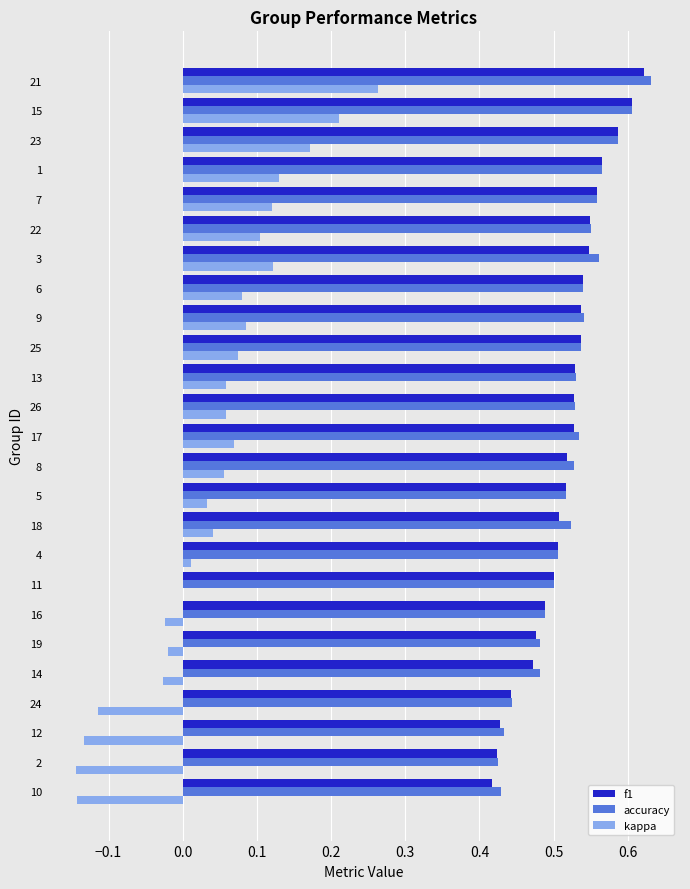

Between 26 and 23, which series saw the biggest shift?

kappa